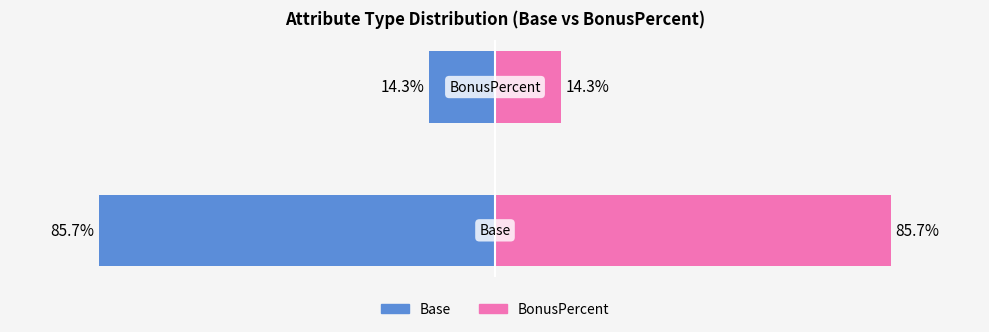

Does the chart contain stacked bars?

No